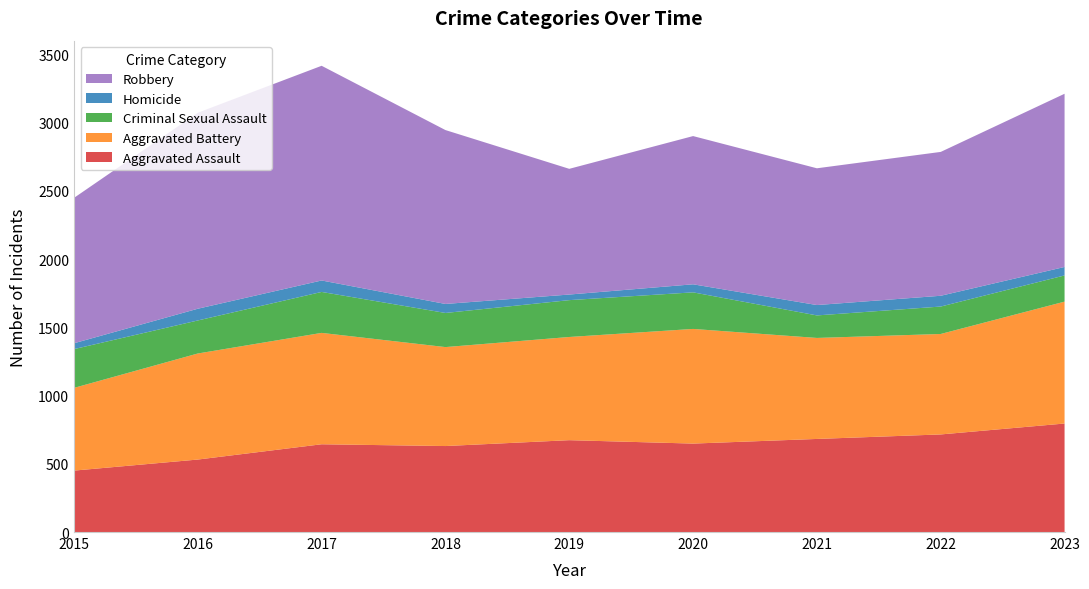

Reading left to right, extract all data points from this chart.

Aggravated Assault: 2015=450	2016=531	2017=643	2018=630	2019=673	2020=648	2021=682	2022=715	2023=795
Aggravated Battery: 2015=606	2016=777	2017=816	2018=725	2019=756	2020=840	2021=740	2022=736	2023=893
Criminal Sexual Assault: 2015=284	2016=242	2017=300	2018=250	2019=270	2020=268	2021=165	2022=201	2023=192
Homicide: 2015=43	2016=86	2017=84	2018=66	2019=41	2020=59	2021=76	2022=79	2023=62
Robbery: 2015=1065	2016=1436	2017=1573	2018=1274	2019=921	2020=1086	2021=1002	2022=1054	2023=1269